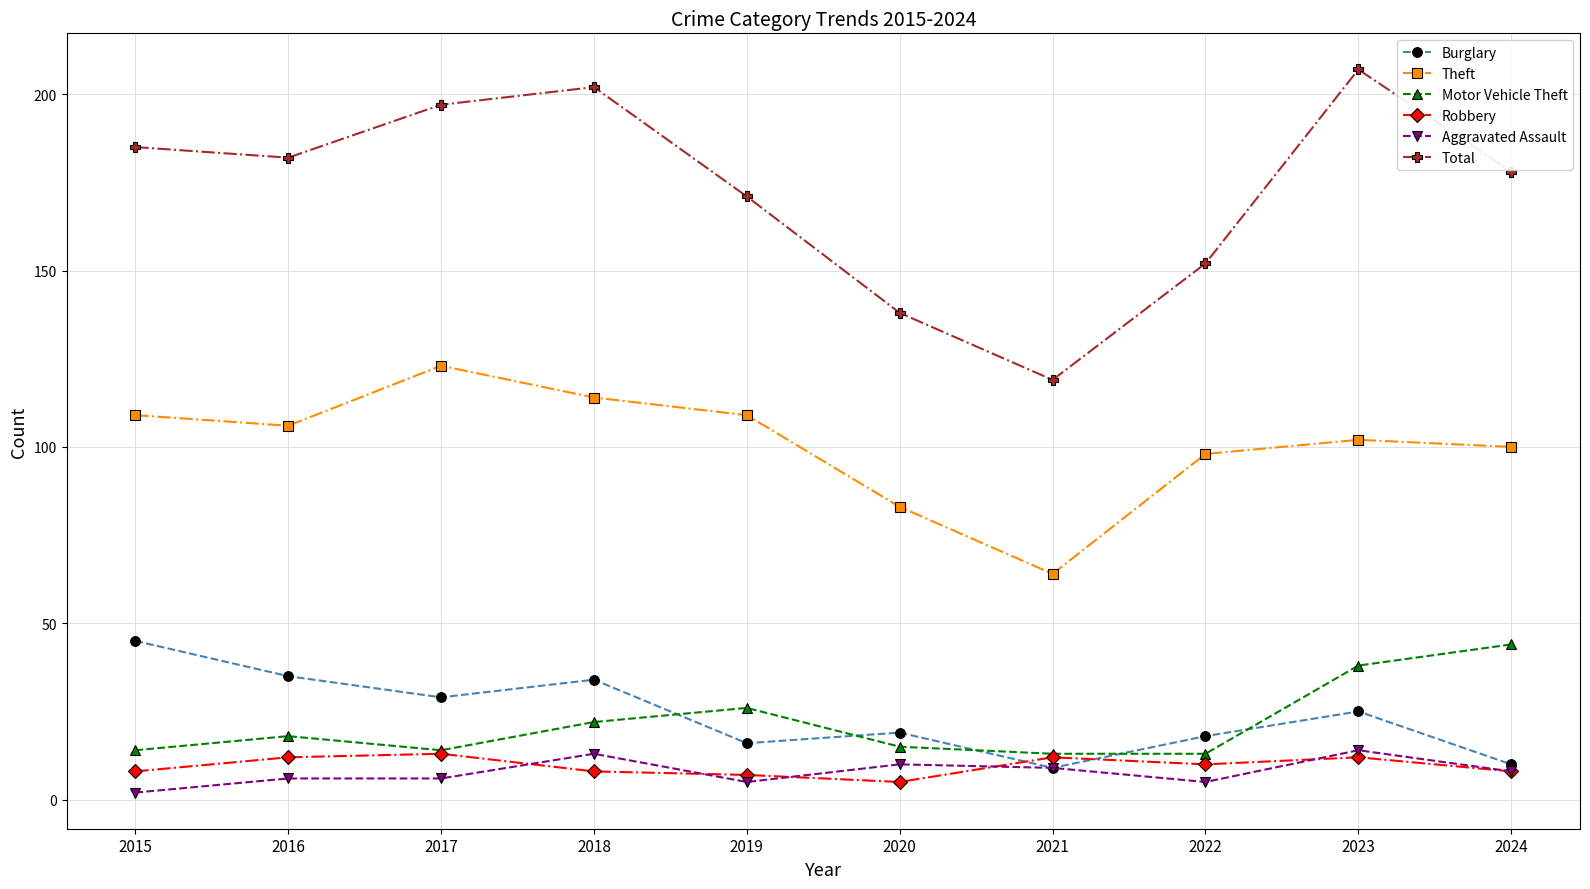

Is it true that Robbery equals 12 at 2023?

True